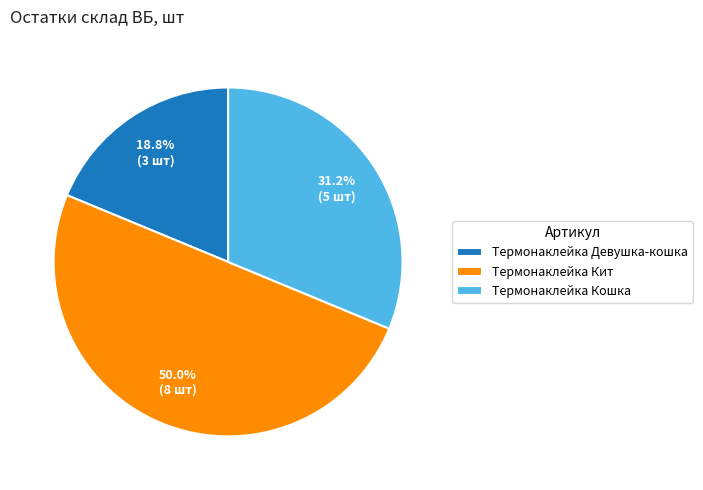

To the nearest percent, what portion does Термонаклейка Девушка-кошка represent?

19%